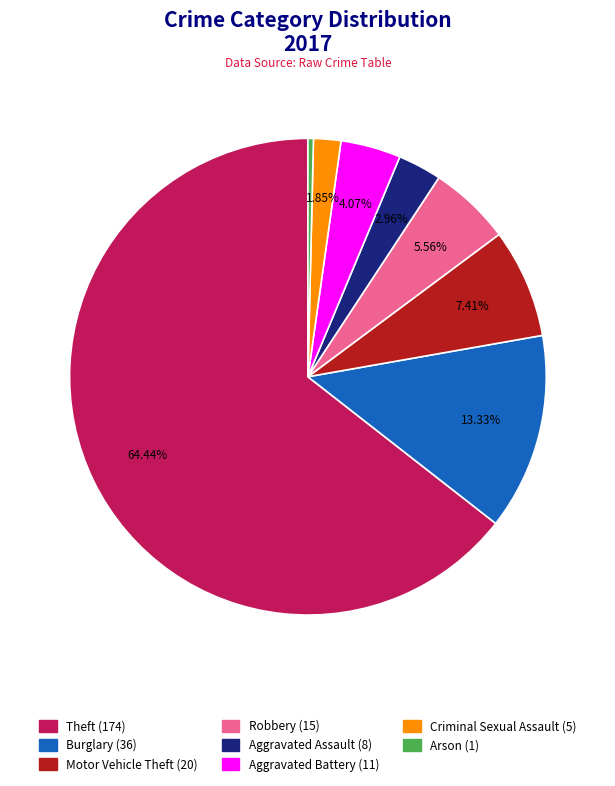

Combined, do Robbery and Criminal Sexual Assault account for over 50%?

No